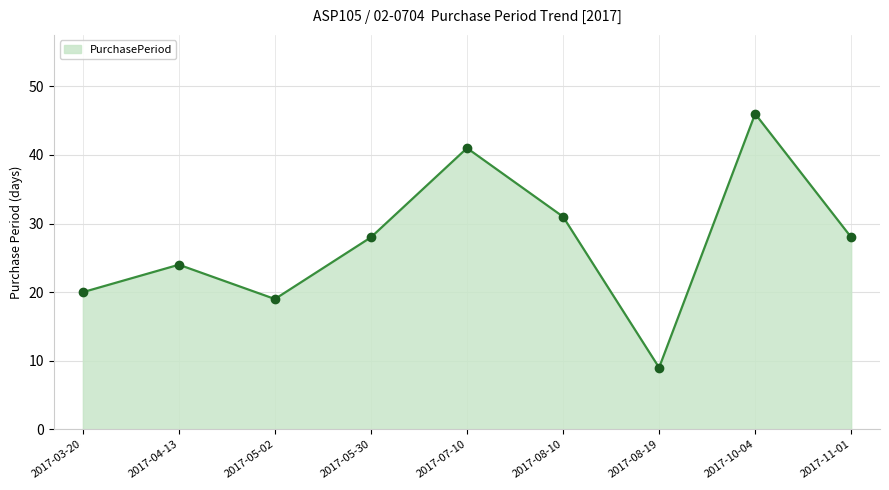

What is the ratio of the value at 2017-07-10 to the value at 2017-11-01?

1.5